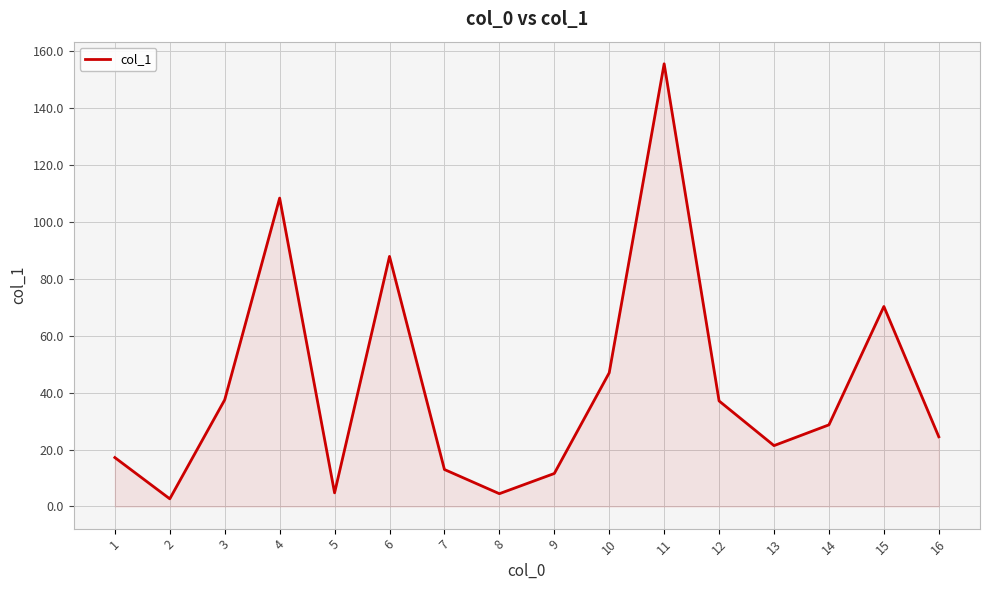

The chart shows a value of 17.2 at 1. True or false?

True